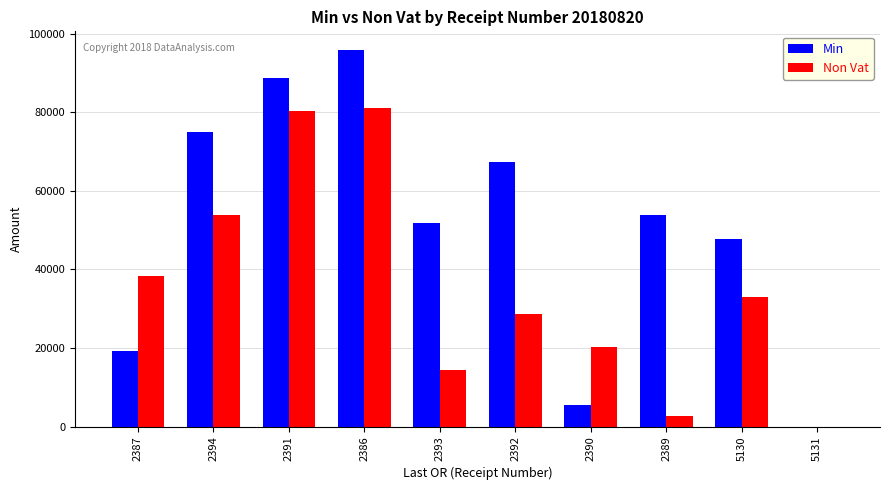

What is the greatest value displayed?

95814.0